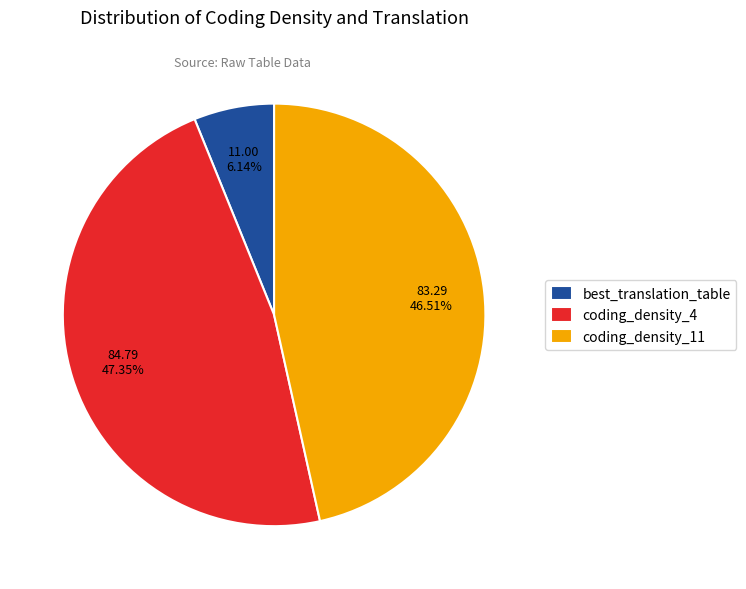

How many segments does this pie chart have?

3